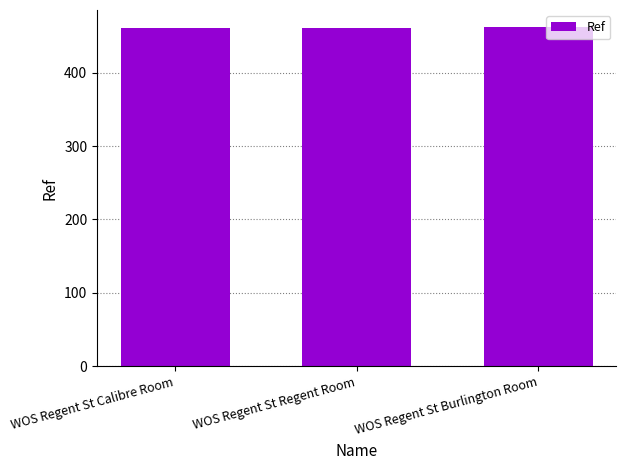

What is the change in value from WOS Regent St Calibre Room to WOS Regent St Burlington Room?

+2